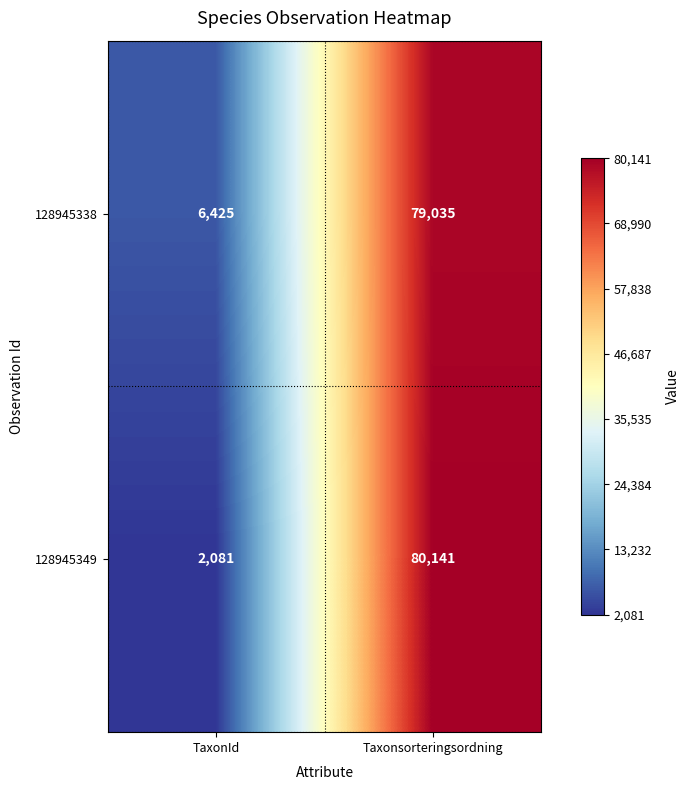

What is the sum of the 128945338 values at TaxonId and Taxonsorteringsordning?

85460